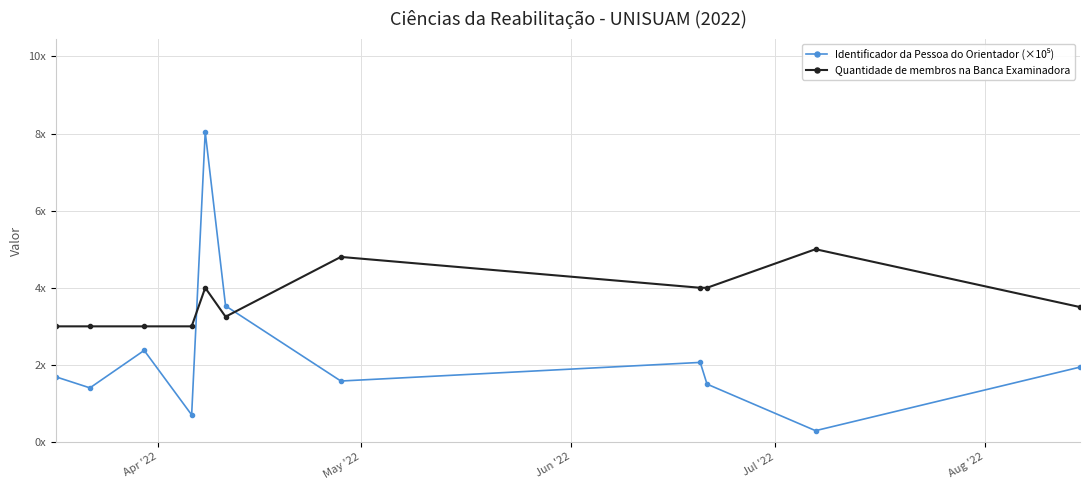

True or false: Identificador da Pessoa do Orientador (×10⁵) and Quantidade de membros na Banca Examinadora intersect in this chart.

True